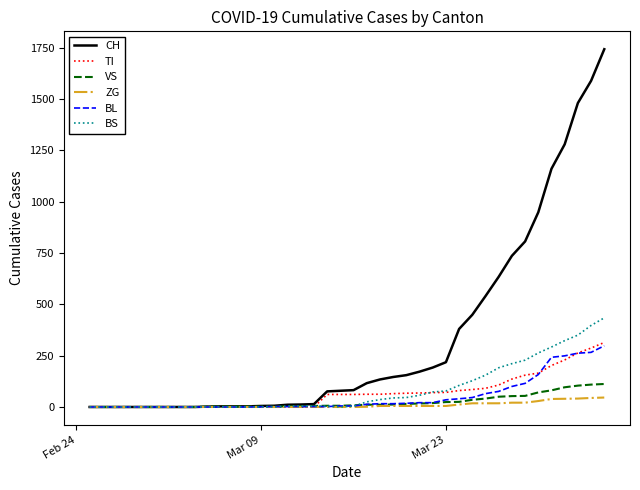

Which series has the largest total across all categories?

CH